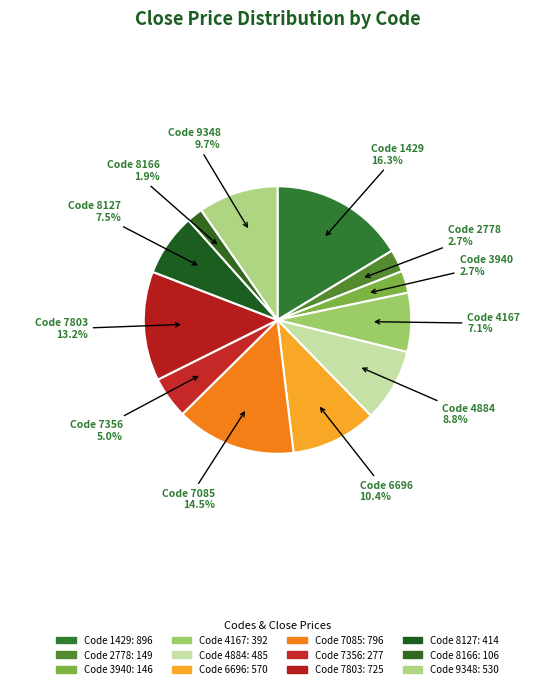

Count the number of slices in the pie.

12